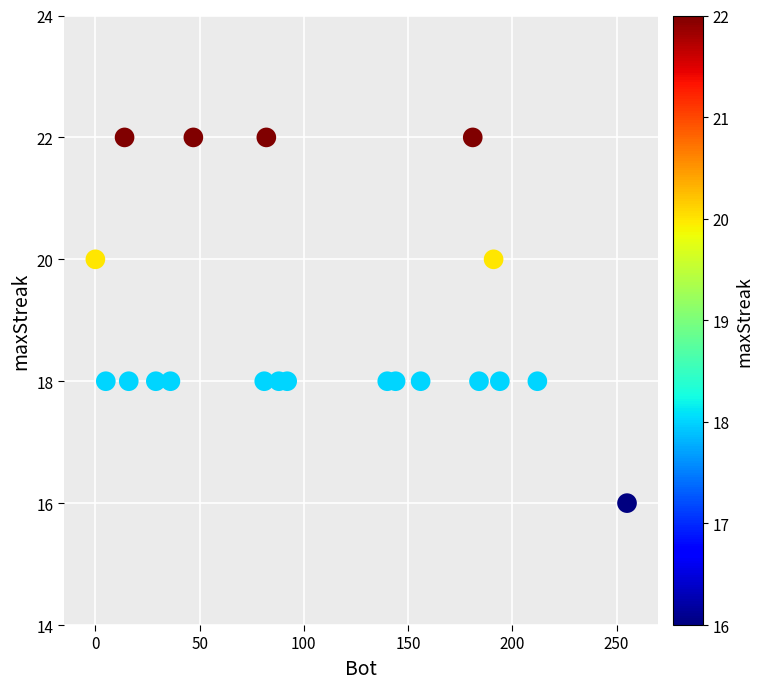

What is the range of X values (max minus min)?

255